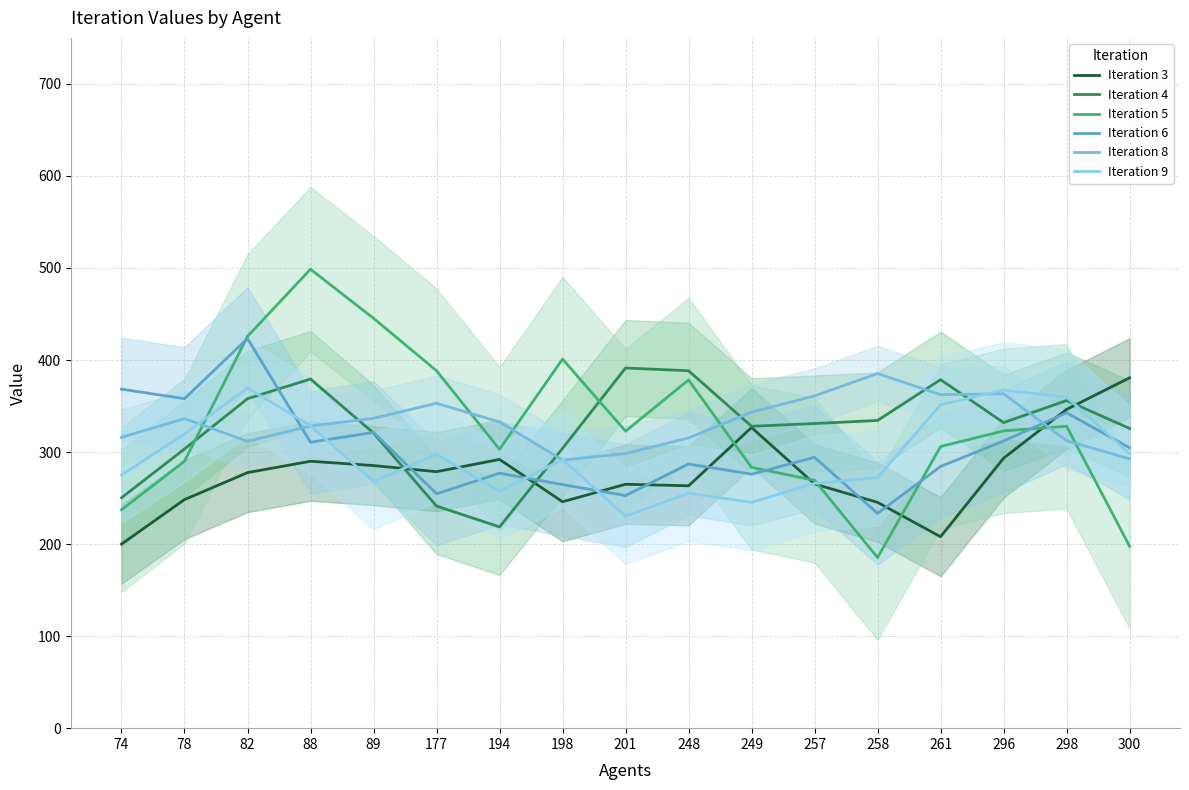

What is the spread (max minus min) of values at 88?

208.7